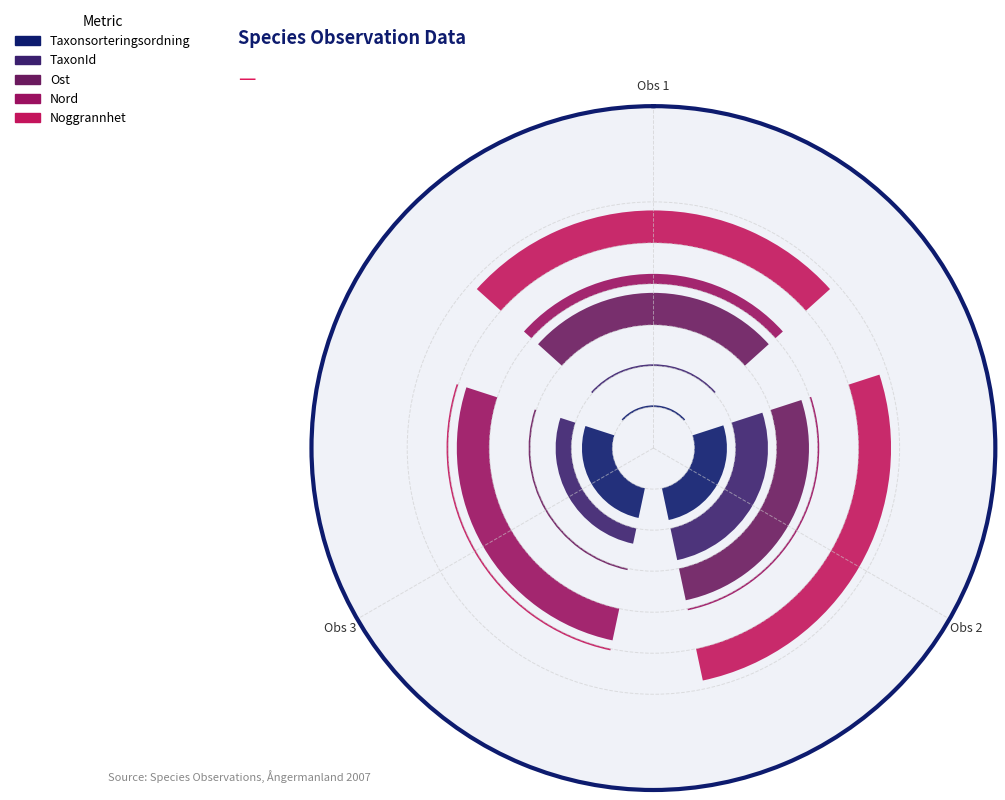

What are all the series names shown in the legend?

Taxonsorteringsordning, TaxonId, Ost, Nord, Noggrannhet